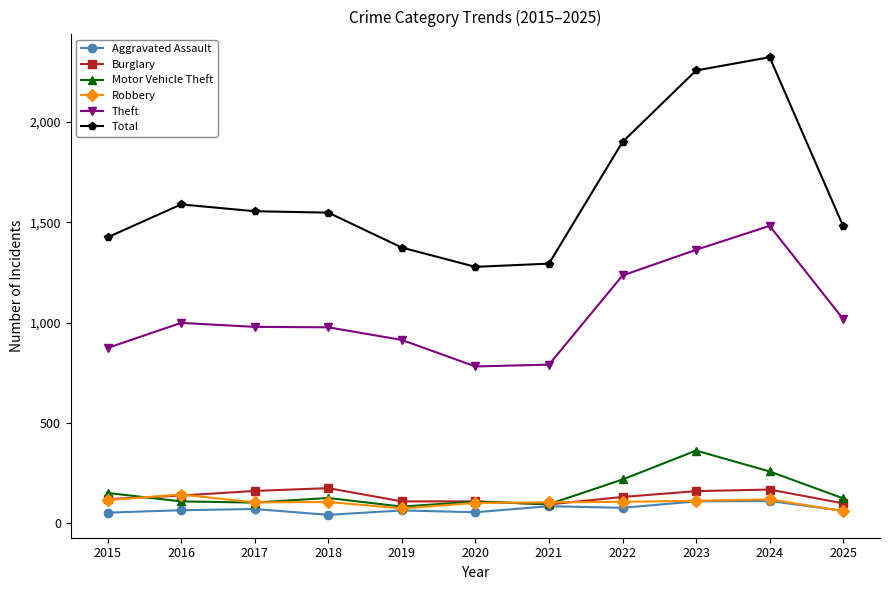

What is the value of the Theft point at the 4th from the left?

977